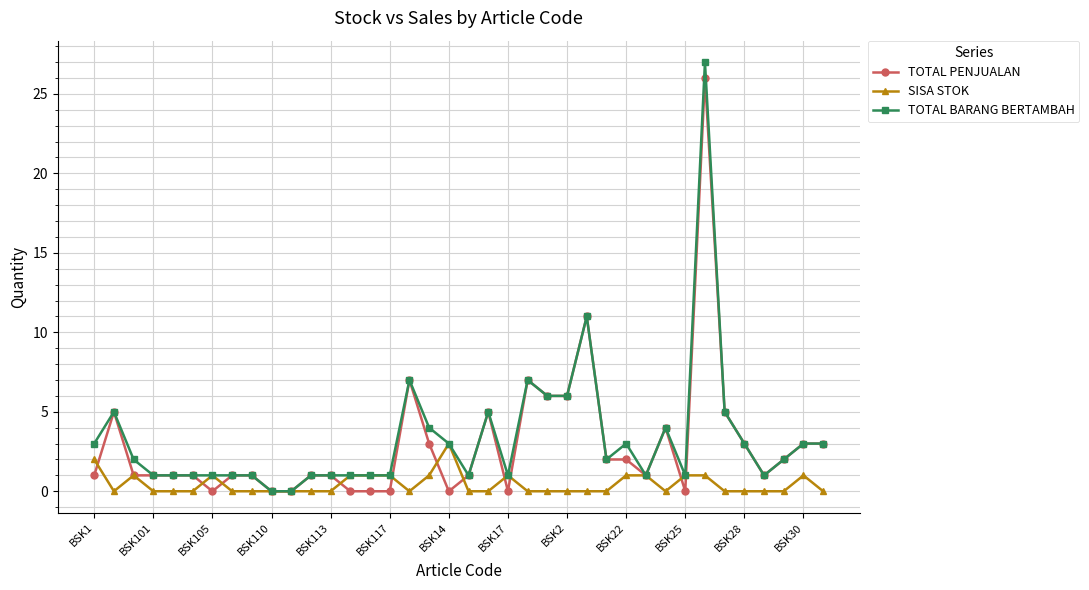

Is this an area chart (filled region under the line)?

No